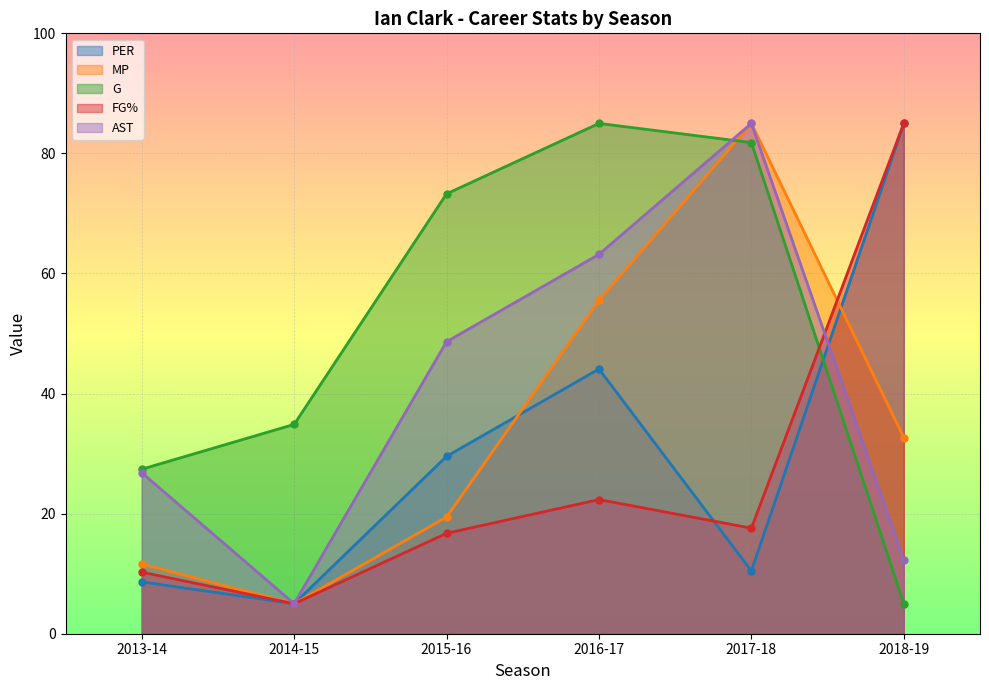

True or false: MP has more than 2 points higher than both neighbors.

False